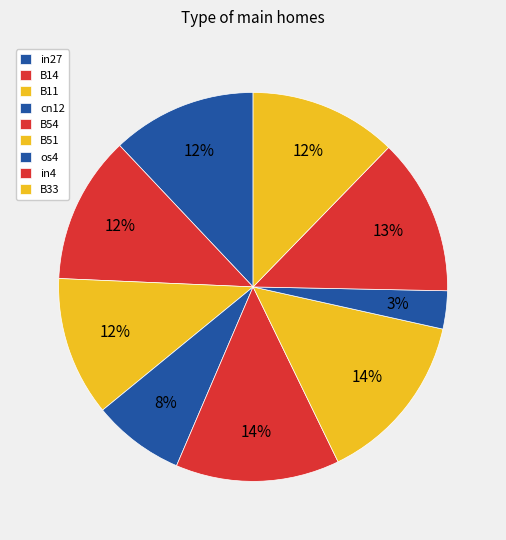

How many segments does this pie chart have?

9